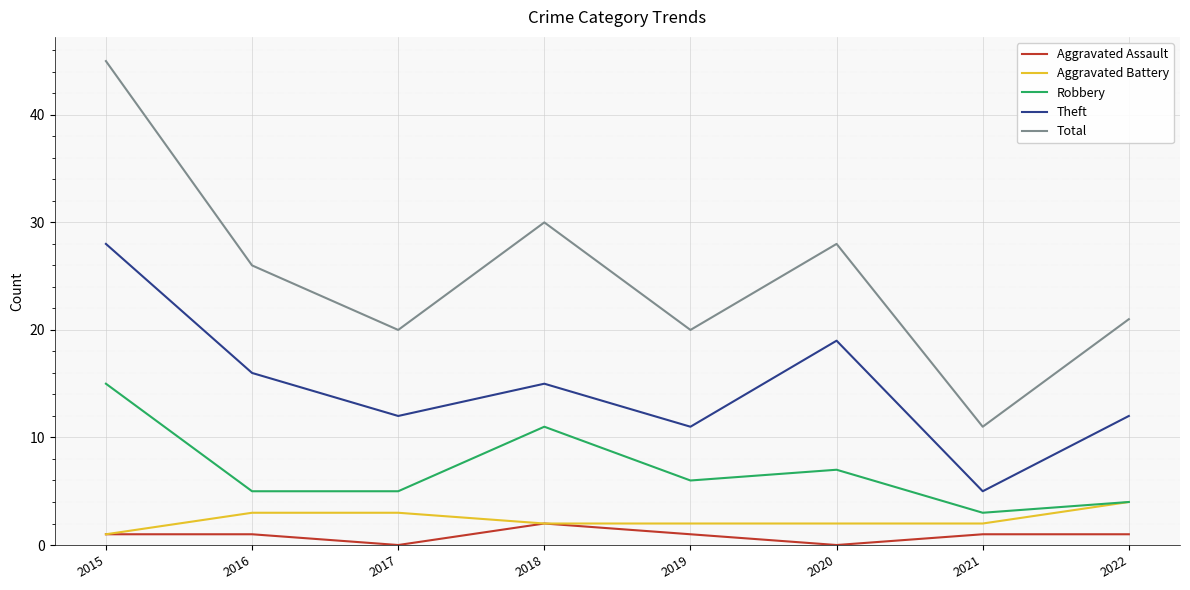

What is the difference between the highest and lowest values at 2019?

19